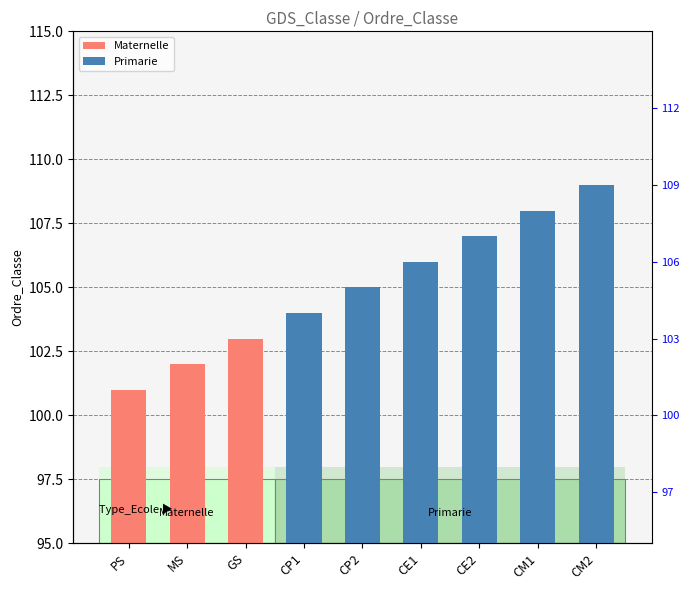

Rank the categories by value from highest to lowest.

CM2, CM1, CE2, CE1, CP2, CP1, GS, MS, PS